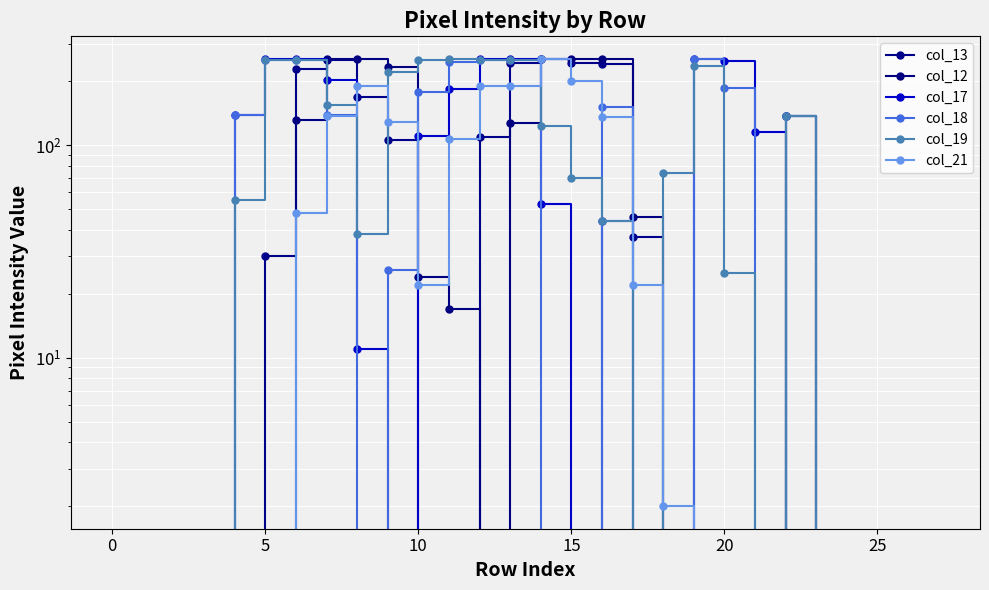

What is the label of the 16th point from the left?

15